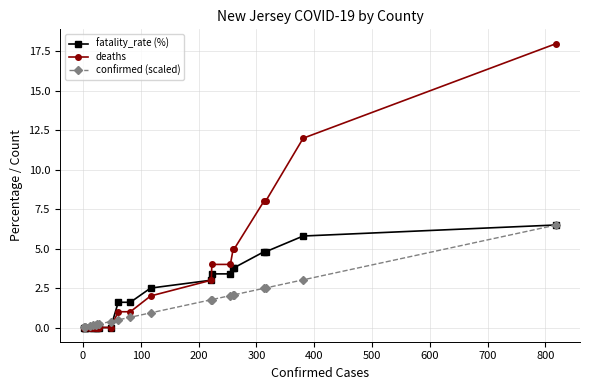

What is the value of the confirmed (scaled) point at the 20th from the left?

3.0